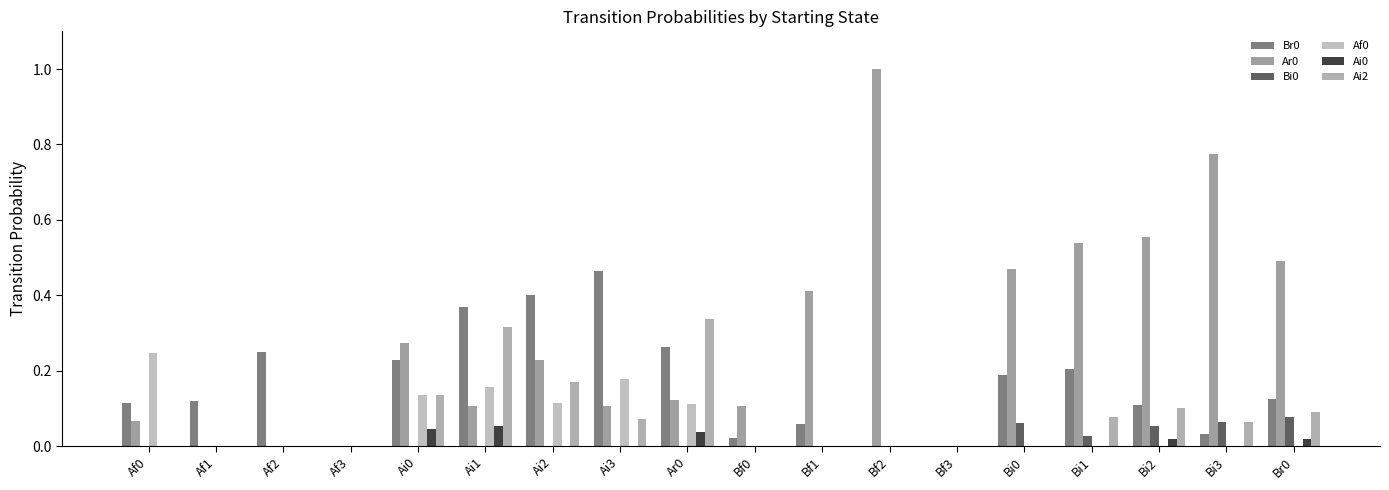

What is the total value across all series at Bf1?

0.5